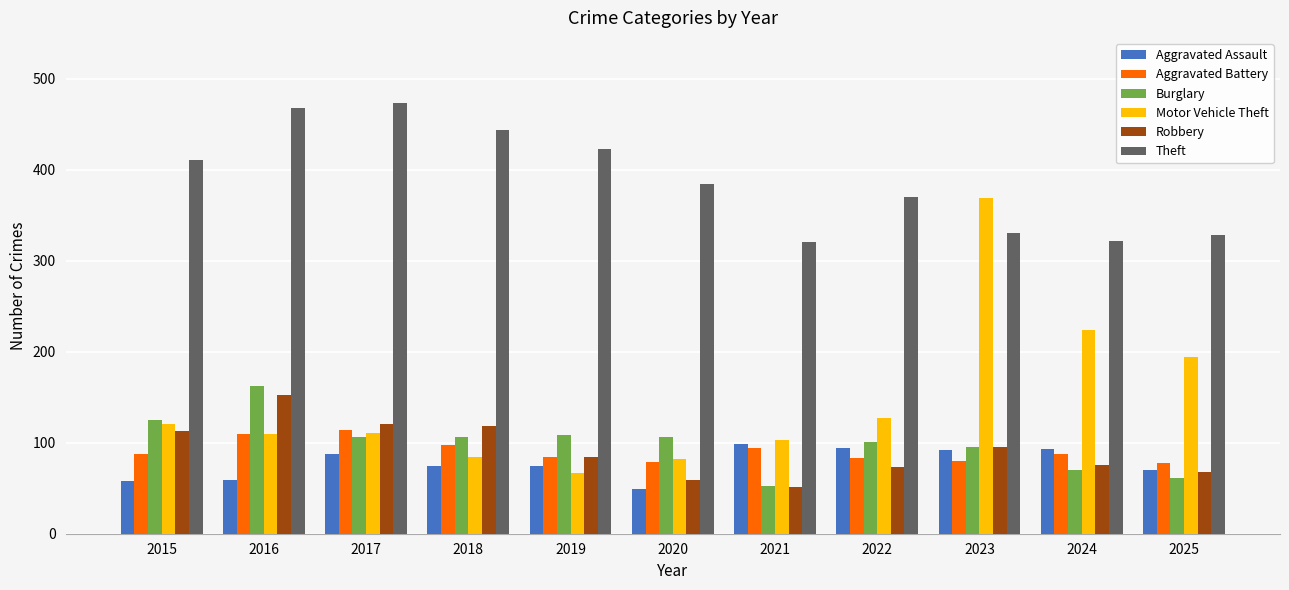

Which category has the highest value in the Motor Vehicle Theft series?

2023